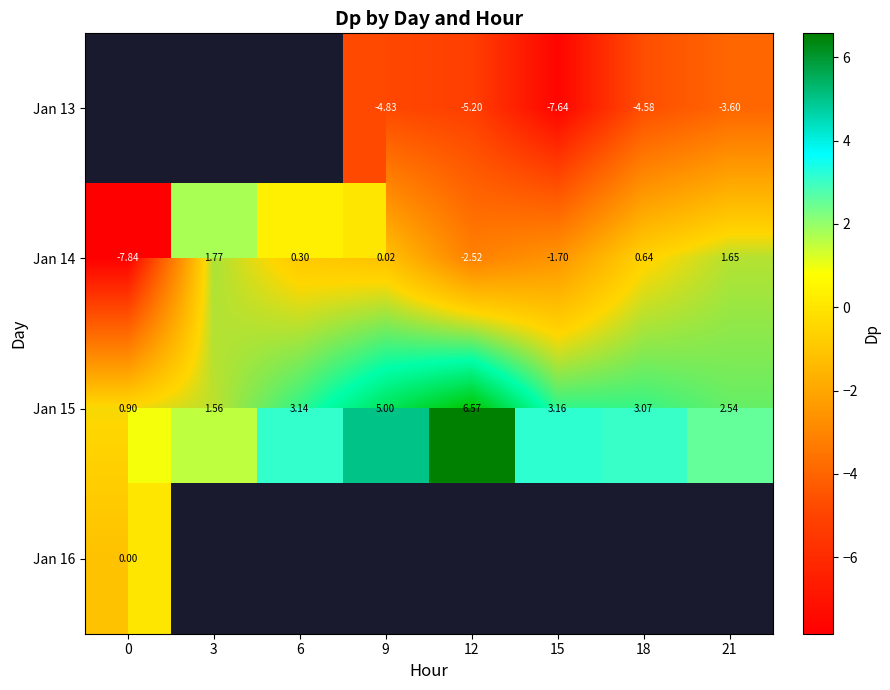

What is the spread (max minus min) of values at 12?

11.8